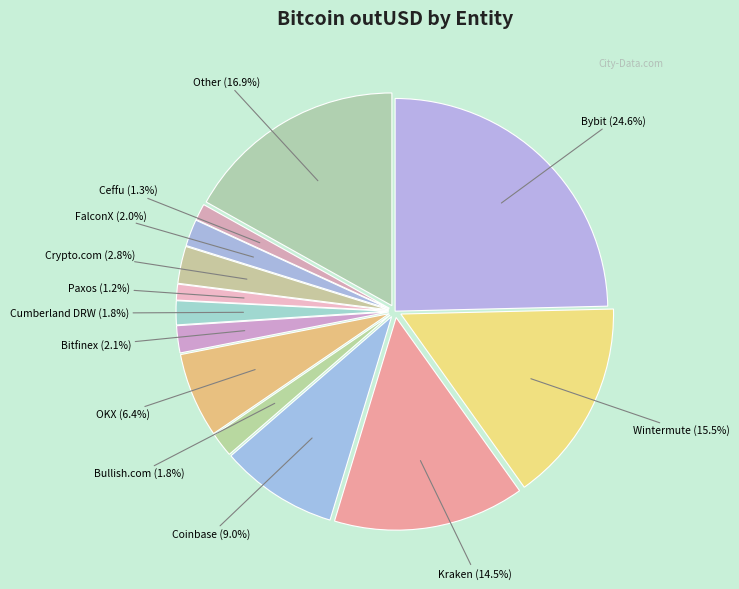

To the nearest percent, what is the combined percentage of Other and Cumberland DRW?

19%